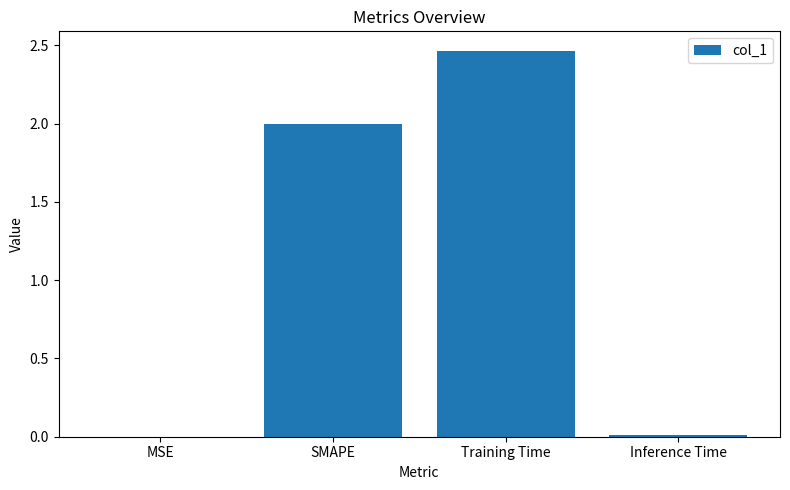

What is the ratio of the value at SMAPE to the value at Training Time?

0.8